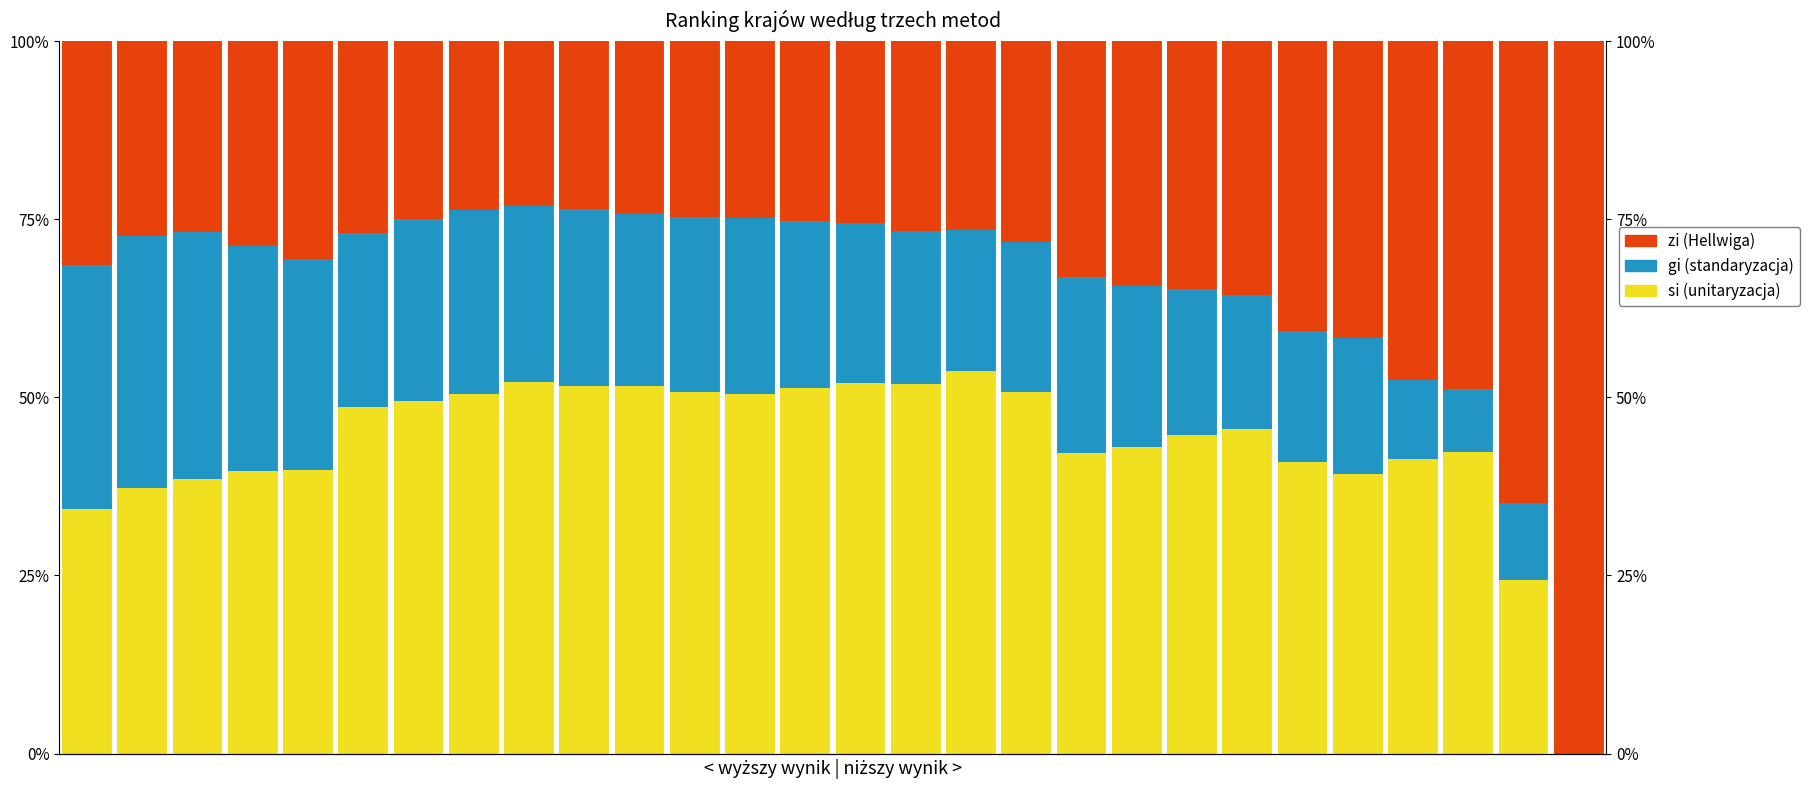

Where is zi (Hellwiga) nearest to the value 0?

8